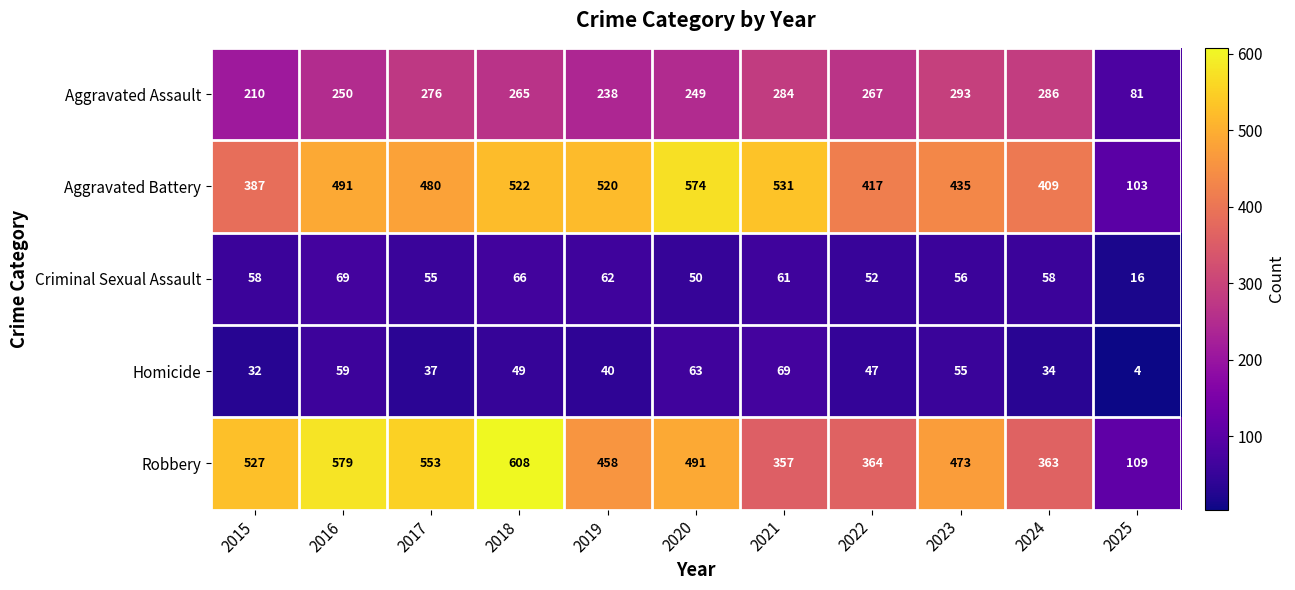

At which category is the sum across all series the highest?

2018